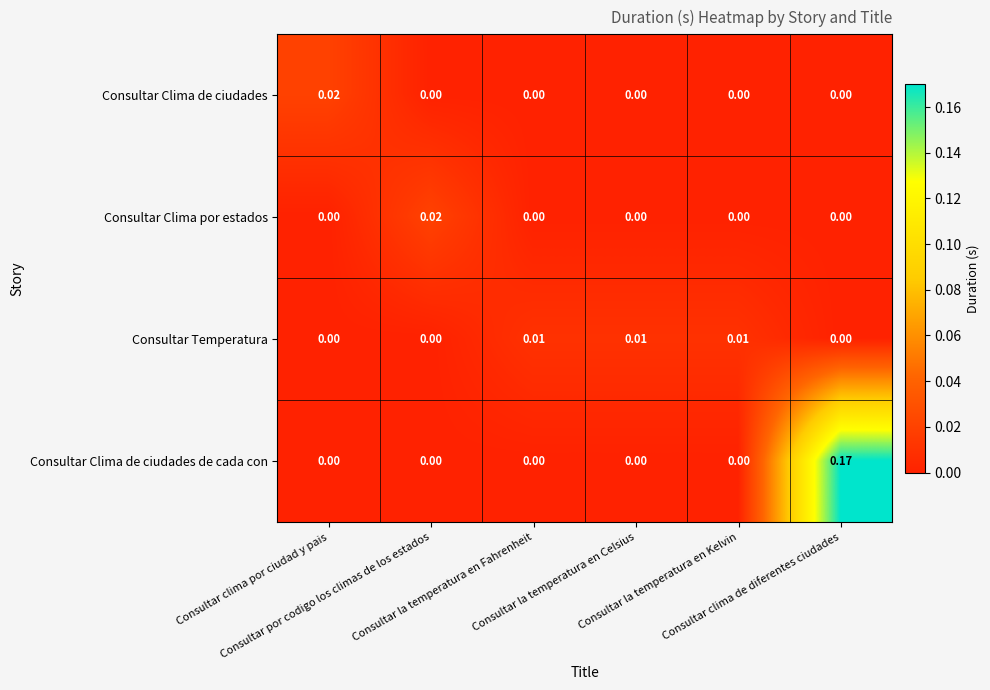

Which category has the highest value across all series?

Consultar clima de diferentes ciudades